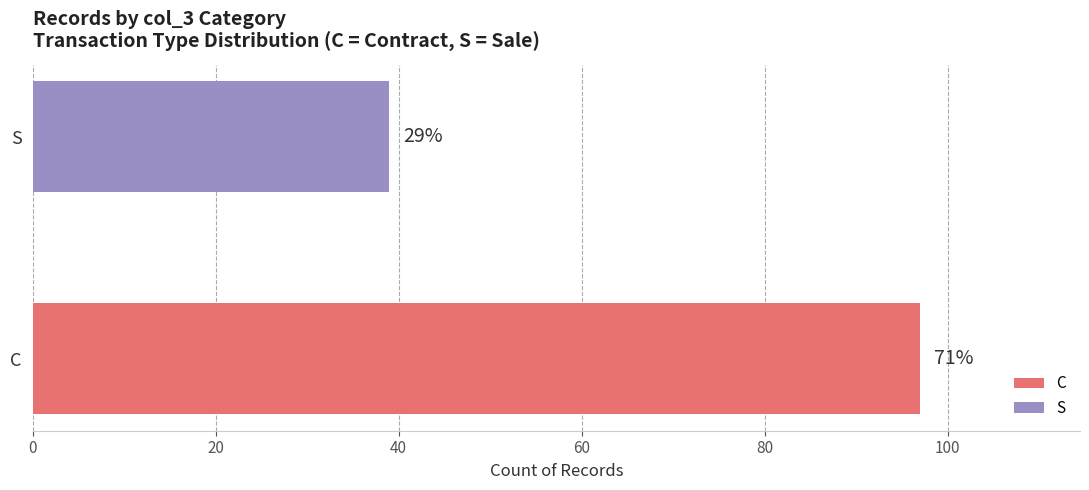

Reading right to left, transcribe all the data shown in this chart.

39	97